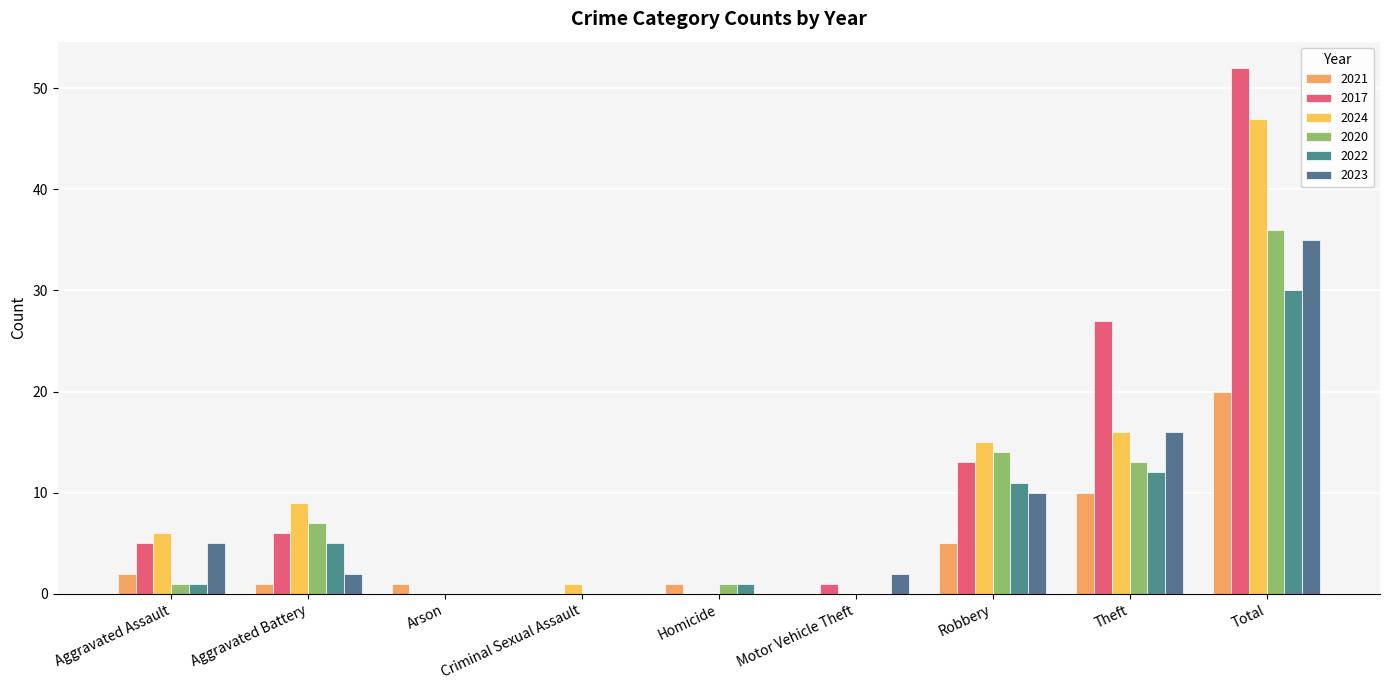

What is the average value of the 2017 series?

12